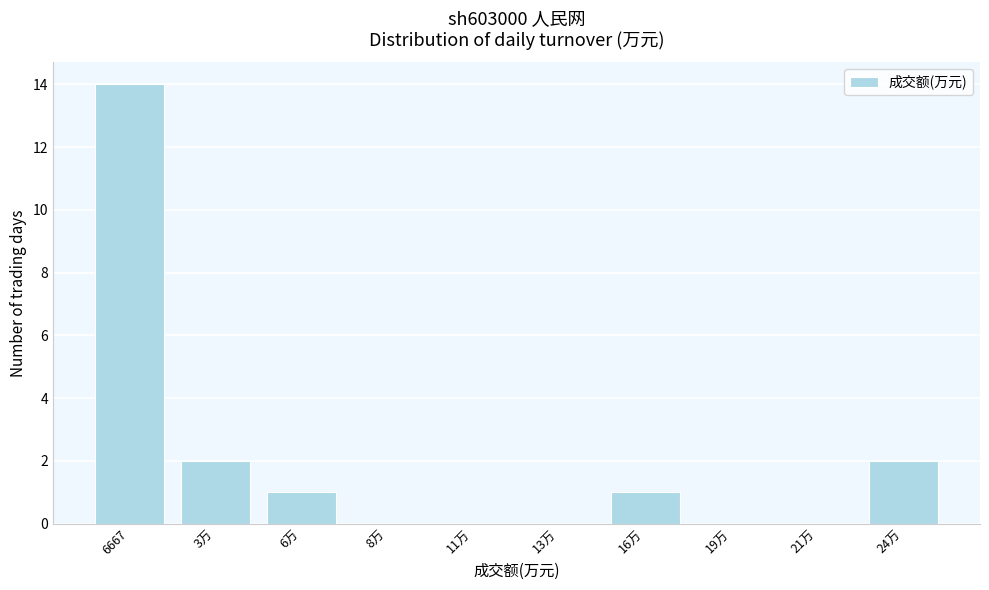

Reading left to right, what are all the values shown in this chart?

6667=14	3万=2	6万=1	8万=0	11万=0	13万=0	16万=1	19万=0	21万=0	24万=2